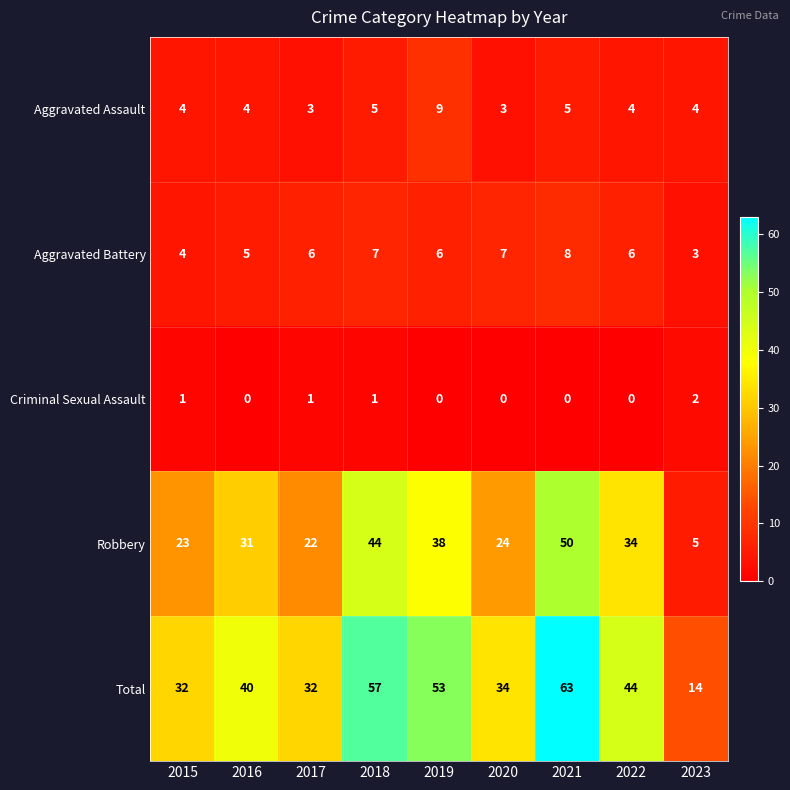

Which series has the widest spread of values?

Total